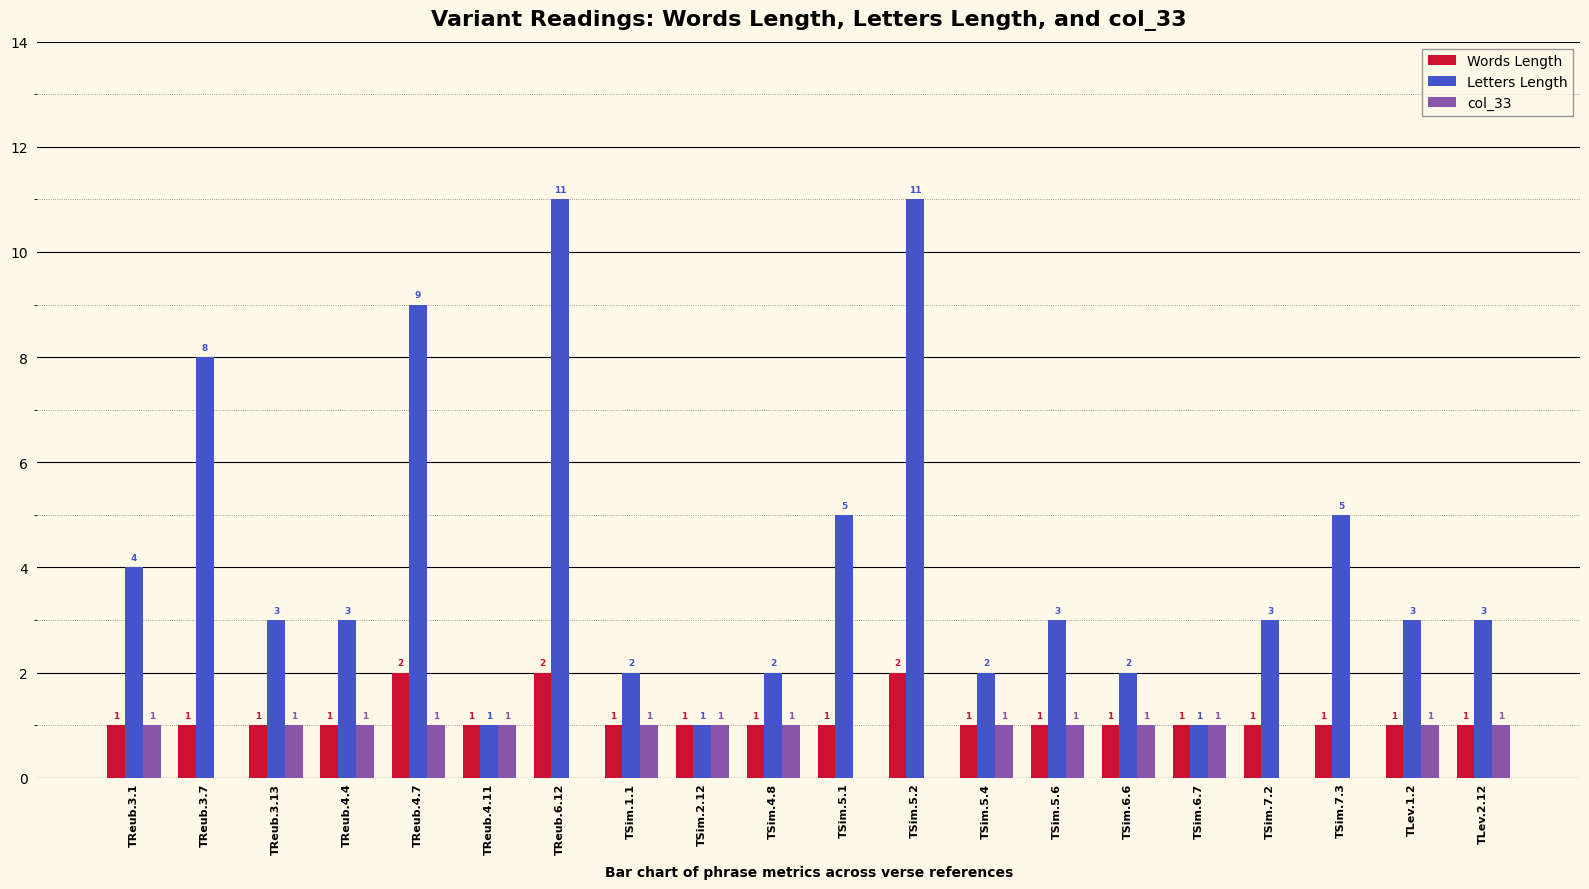

The Words Length series shows 1 at TSim.4.8. True or false?

True